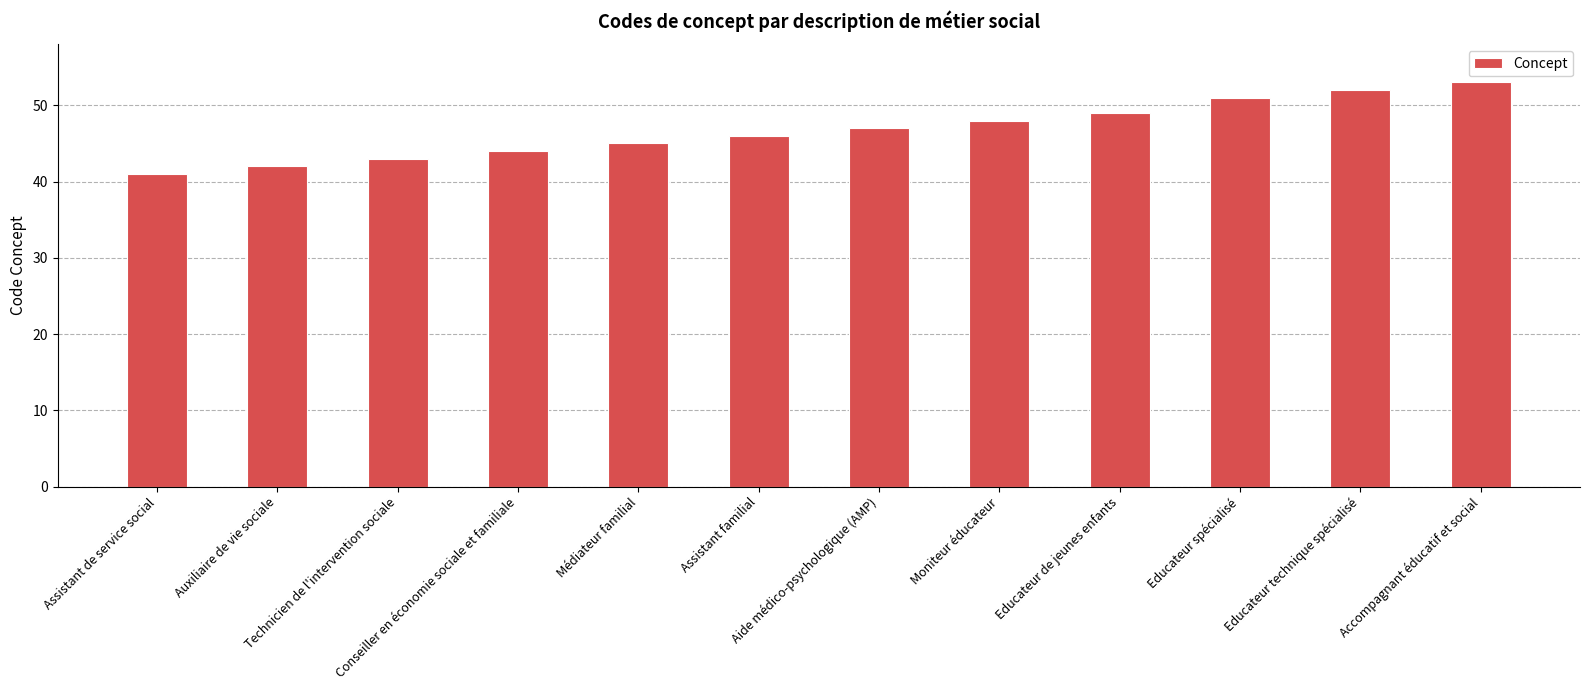

At which label is the value closest to 47?

Aide médico-psychologique (AMP)